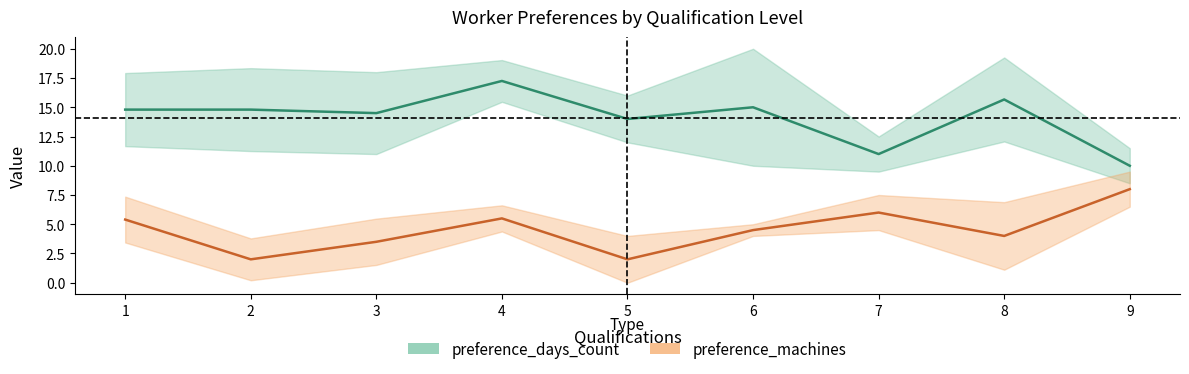

Read the preference_machines value at 9.

8.0